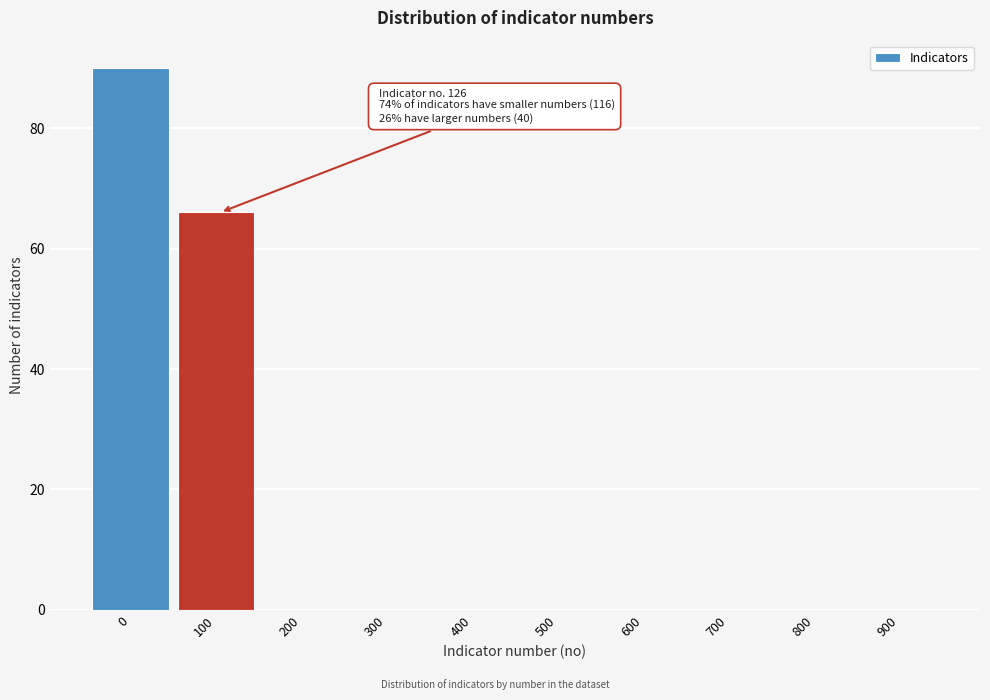

Reading right to left, what are all the values shown in this chart?

900=0	800=0	700=0	600=0	500=0	400=0	300=0	200=0	100=66	0=90